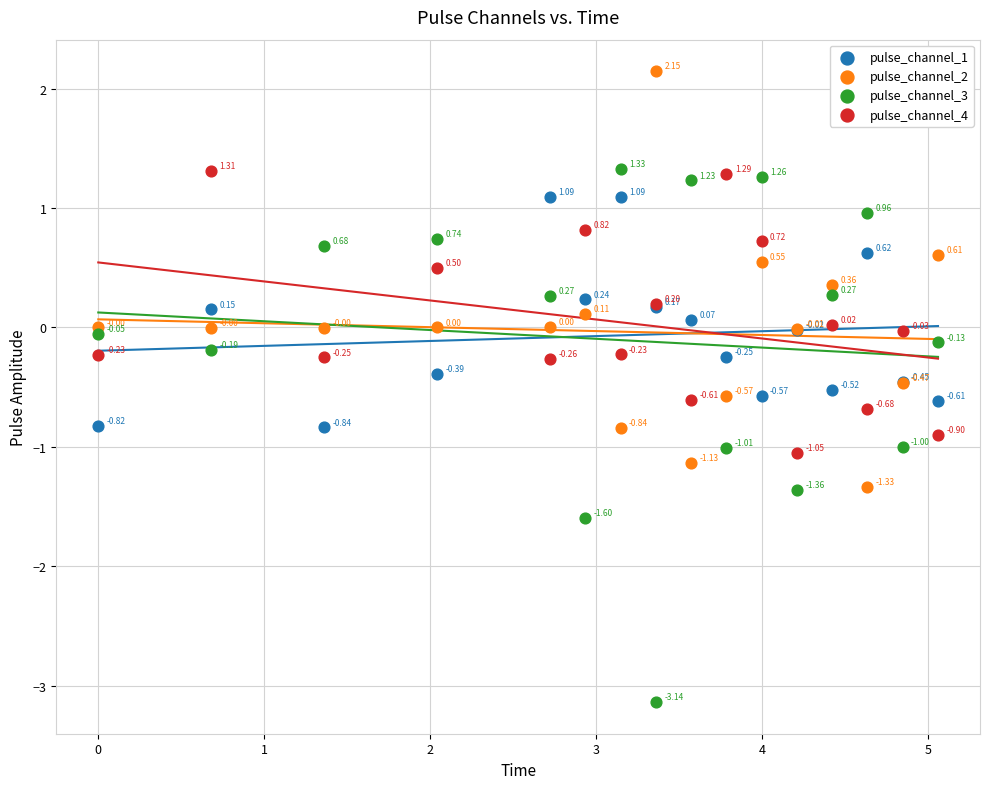

What is the X range (max minus min) for the scatter plot?

5.1